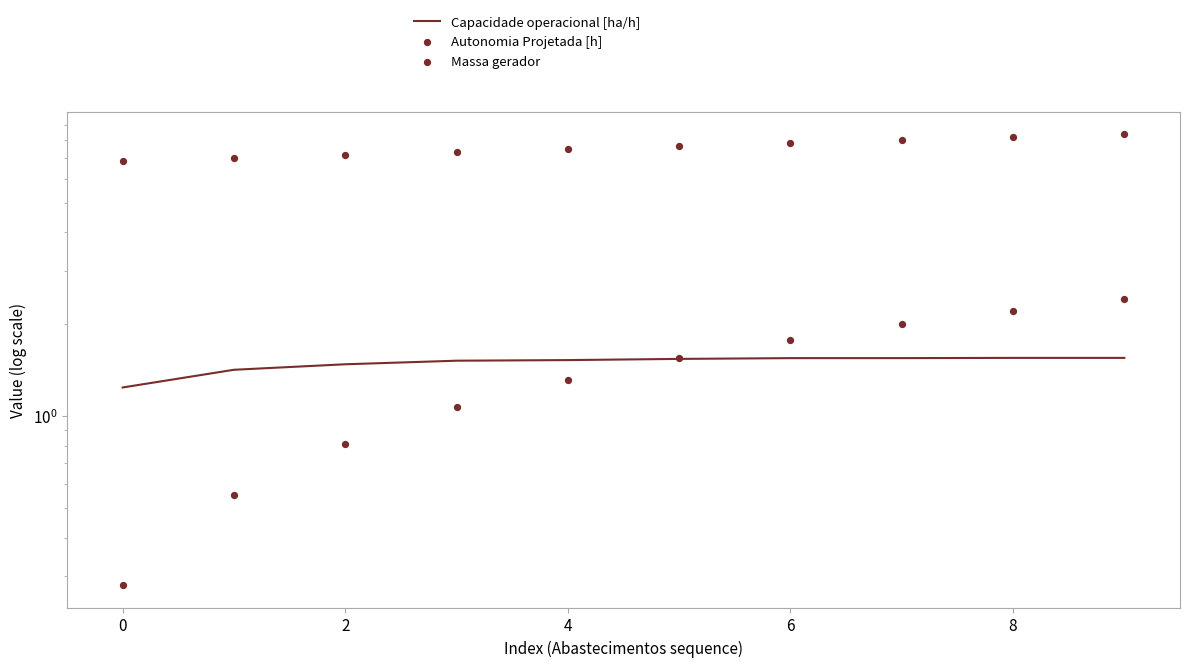

Is the value of Massa gerador at 4 greater than the value of Capacidade operacional [ha/h] at 0?

Yes